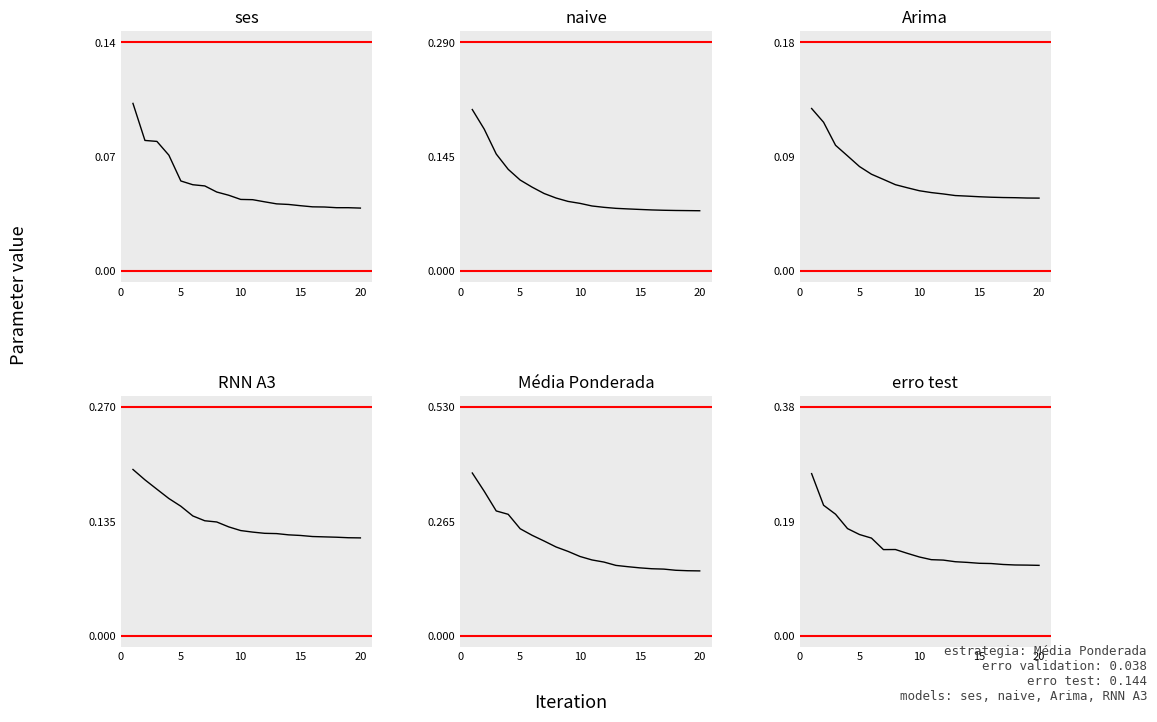

Rank the series at 10 from lowest to highest value.

ses, Arima, naive, RNN A3, erro test, Média Ponderada